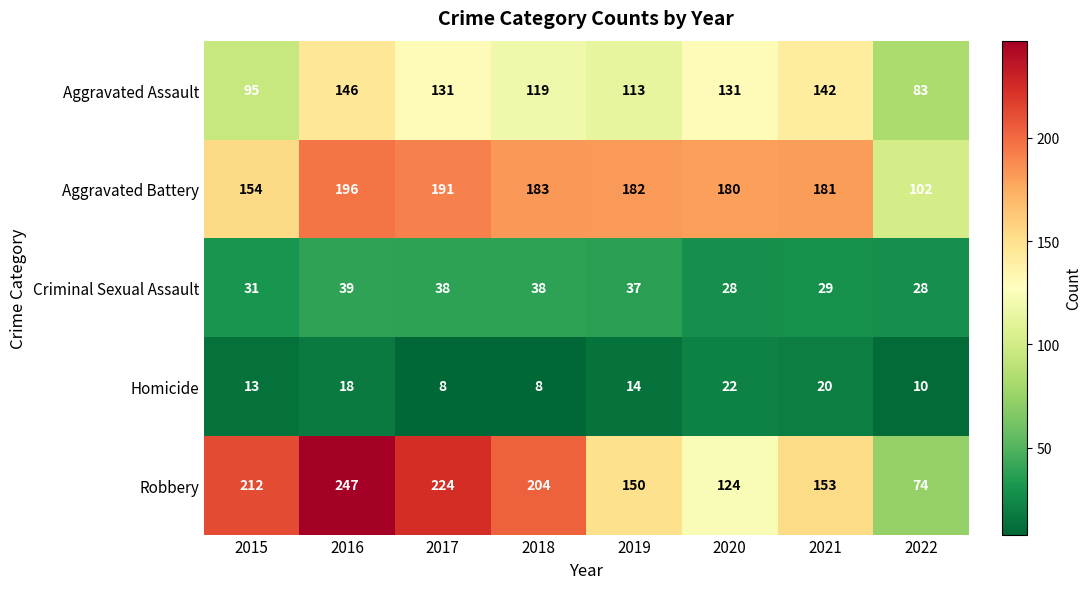

Which category has the highest value in the Homicide series?

2020